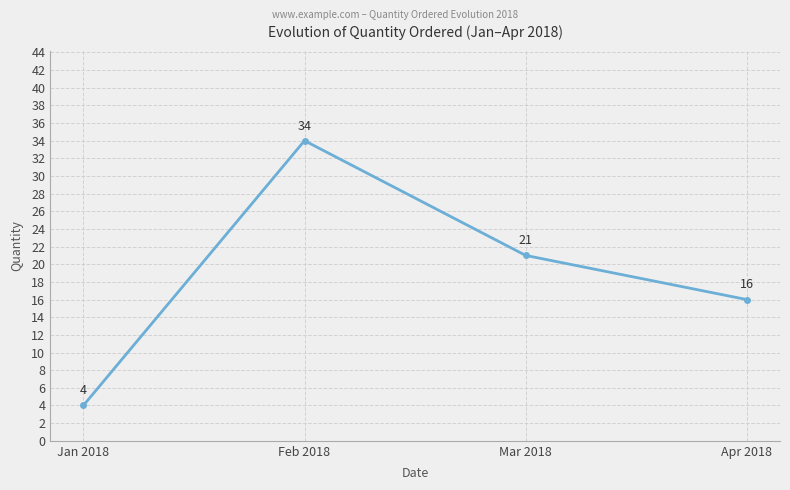

Rank the categories by value from lowest to highest.

Jan 2018, Apr 2018, Mar 2018, Feb 2018